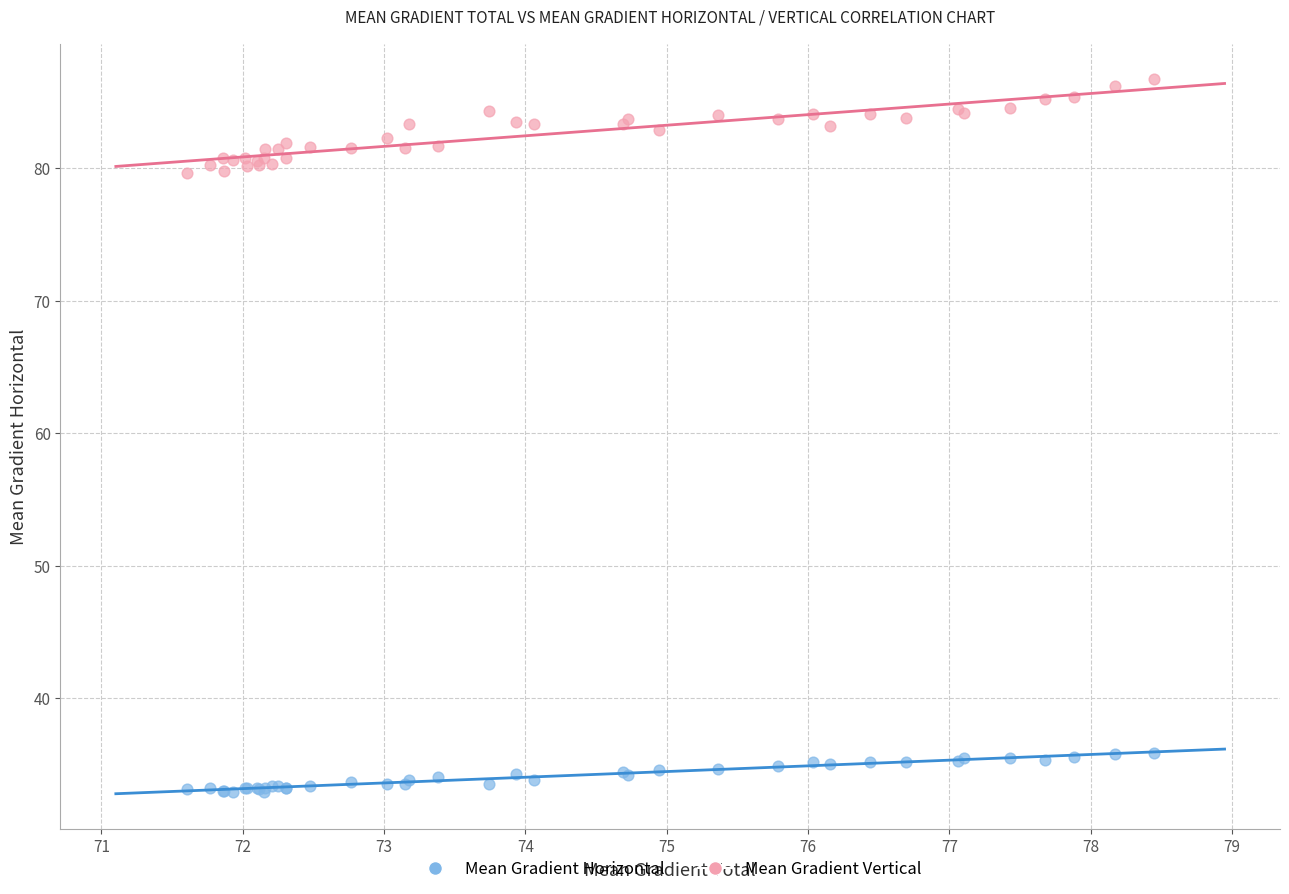

Which series has the largest Y range (max minus min)?

Mean Gradient Vertical